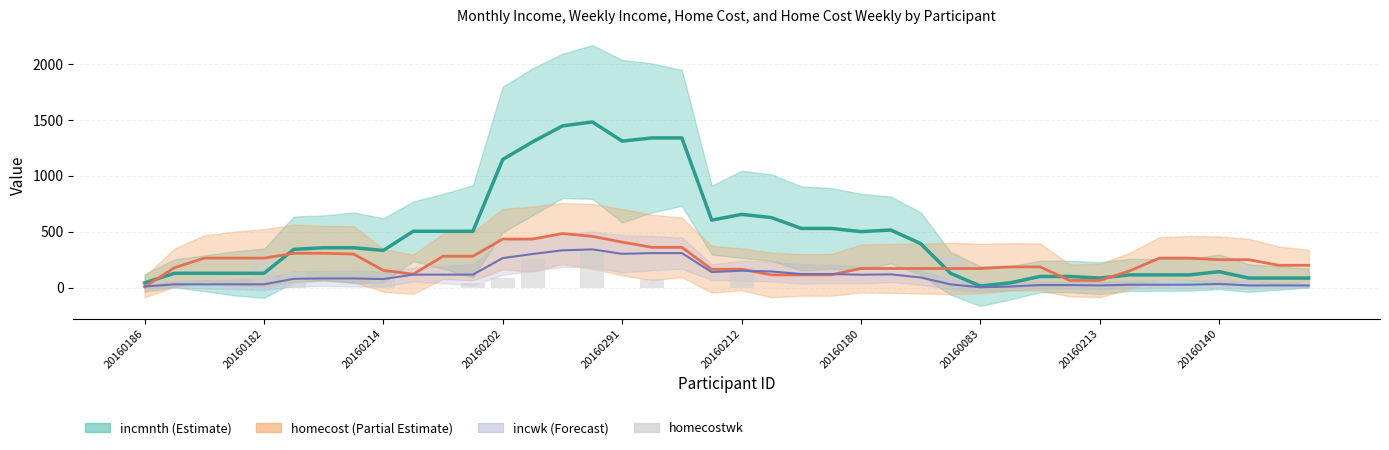

What is the change in value from 20160212 to 21?

-138.5